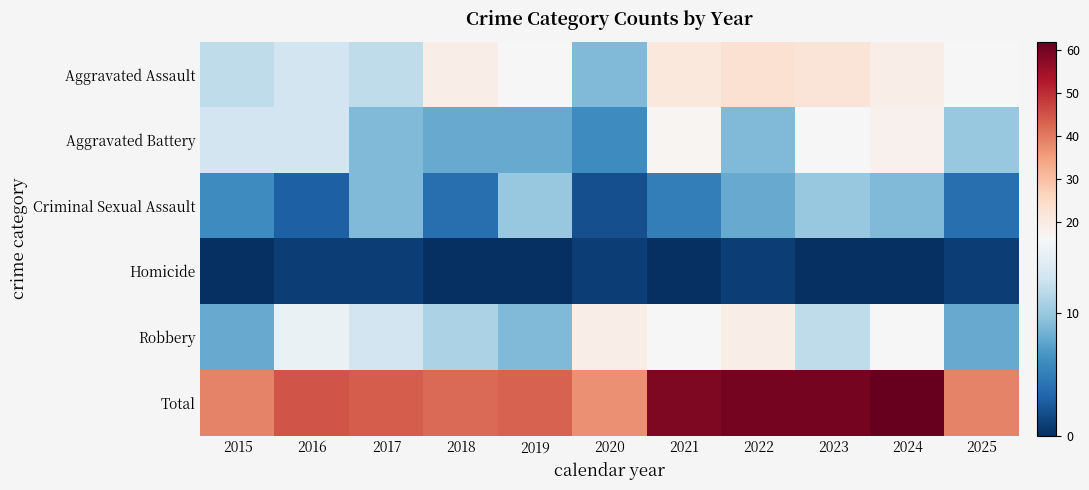

Which label corresponds to the largest value in the chart?

2024